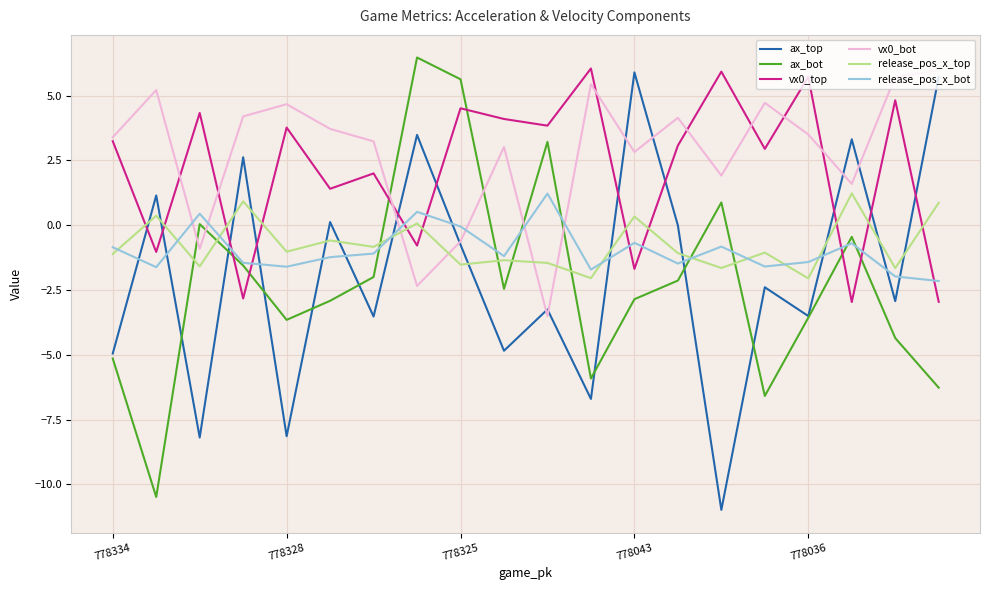

What is the maximum value for ax_bot?

6.5